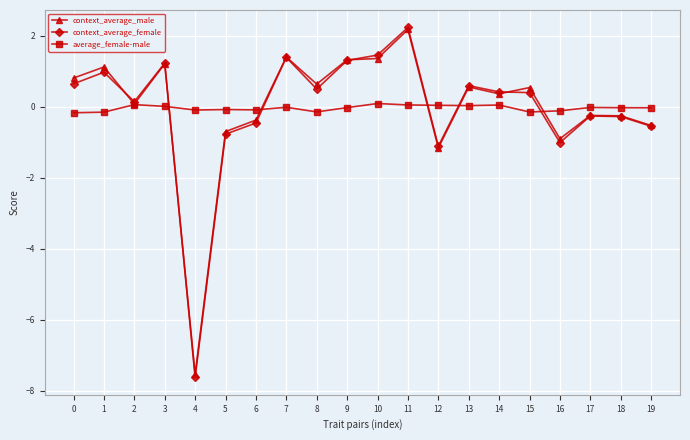

What is the value of the average_female-male point at the 3rd from the left?

0.1